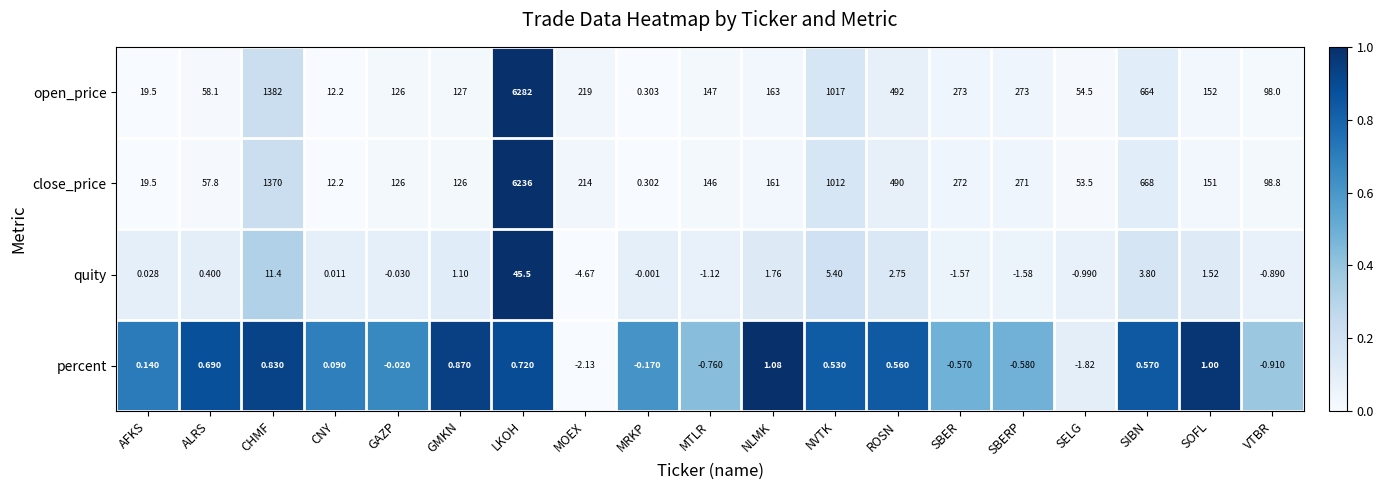

Rank the categories by quity value from lowest to highest.

MOEX, SBERP, SBER, MTLR, SELG, VTBR, GAZP, MRKP, CNY, AFKS, ALRS, GMKN, SOFL, NLMK, ROSN, SIBN, NVTK, CHMF, LKOH